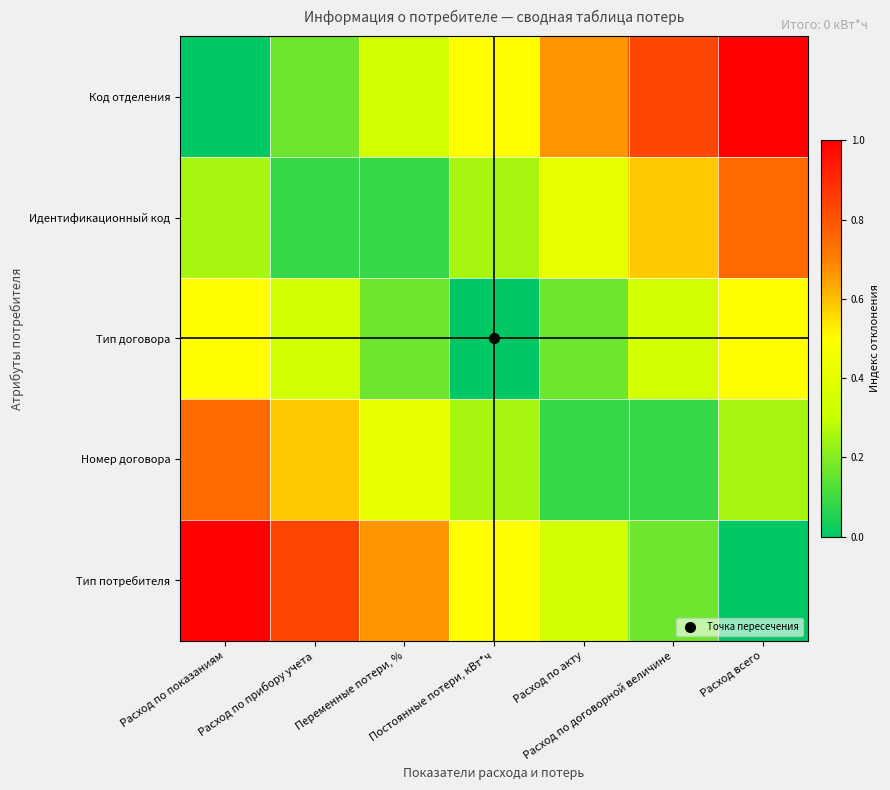

How many distinct data groups are displayed?

5